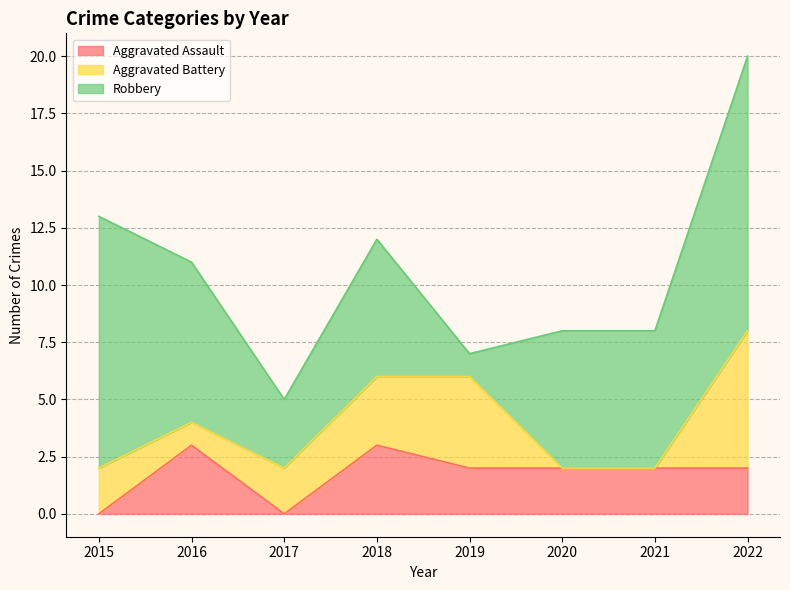

Which category has the lowest value in the Aggravated Battery series?

2020